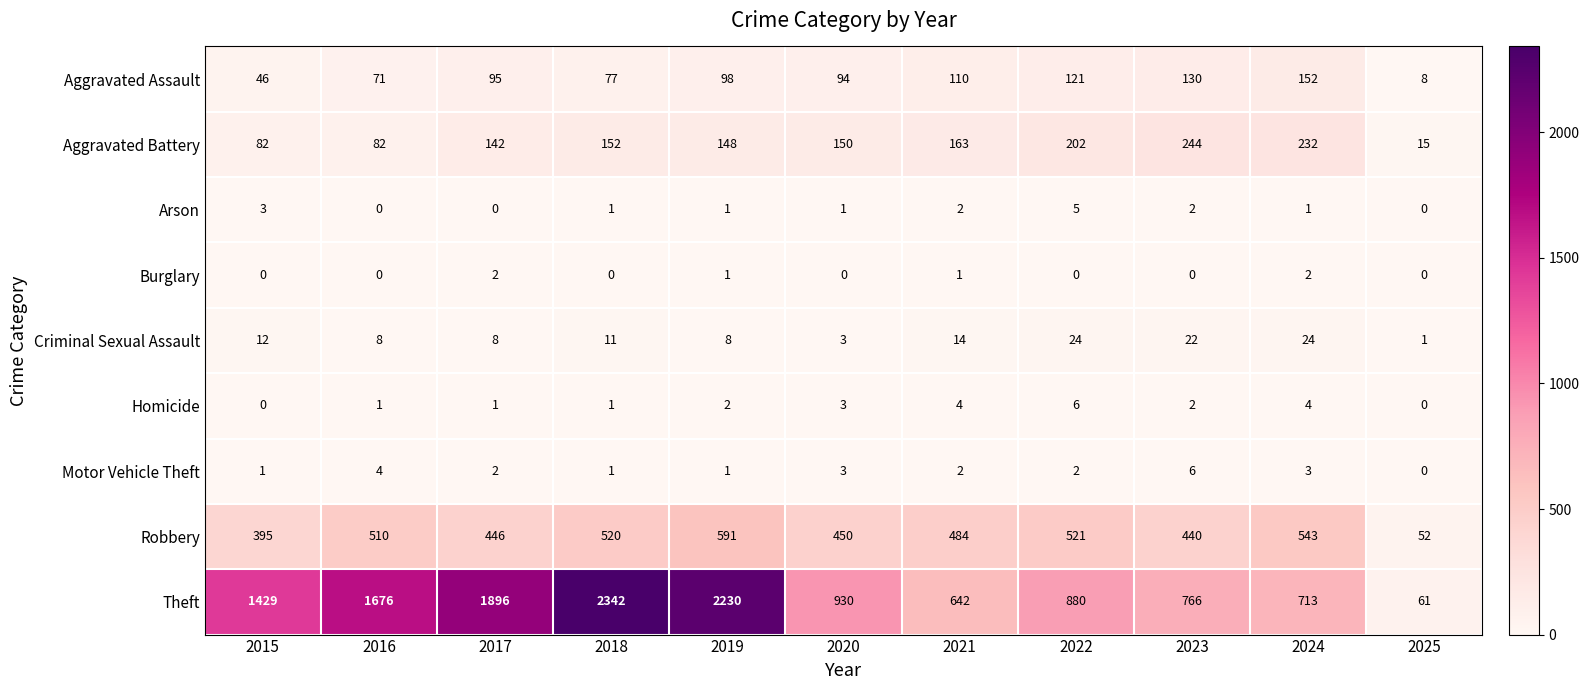

The value of Theft at 2020 is 1320. True or false?

False